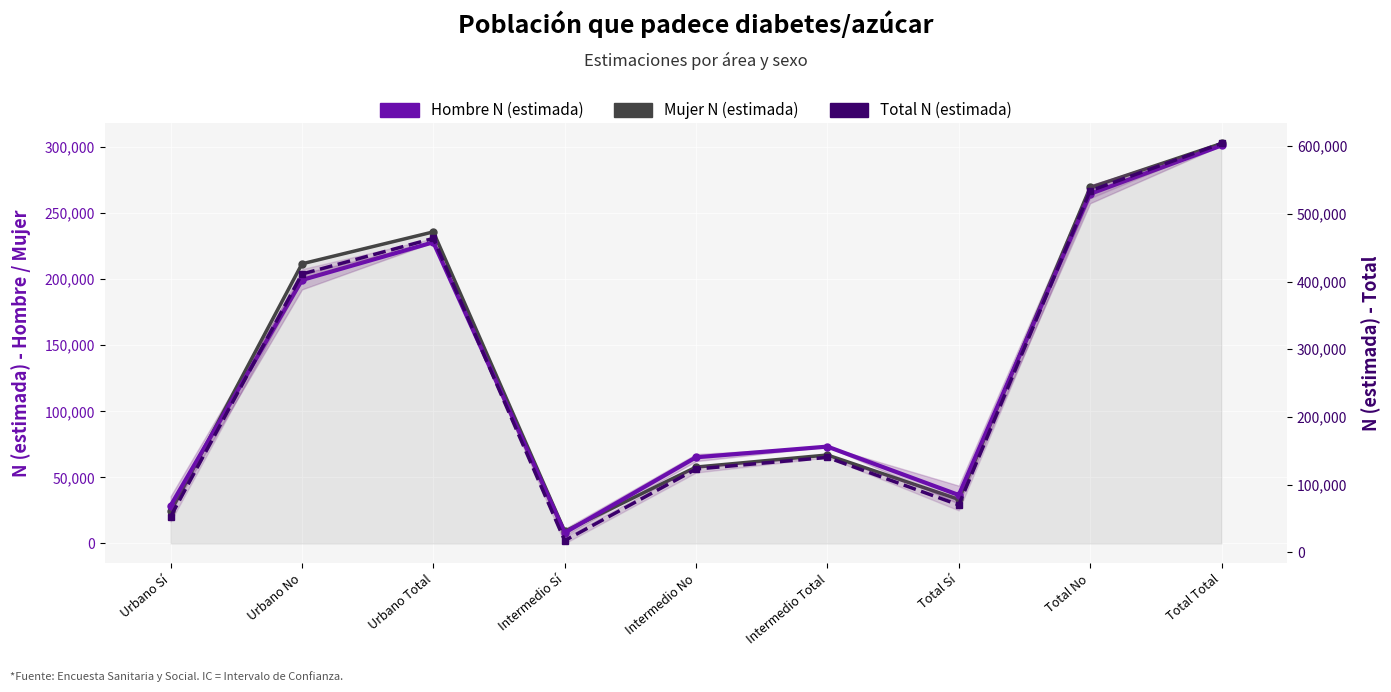

True or false: Hombre N (estimada) and Total N (estimada) cross at least once.

False